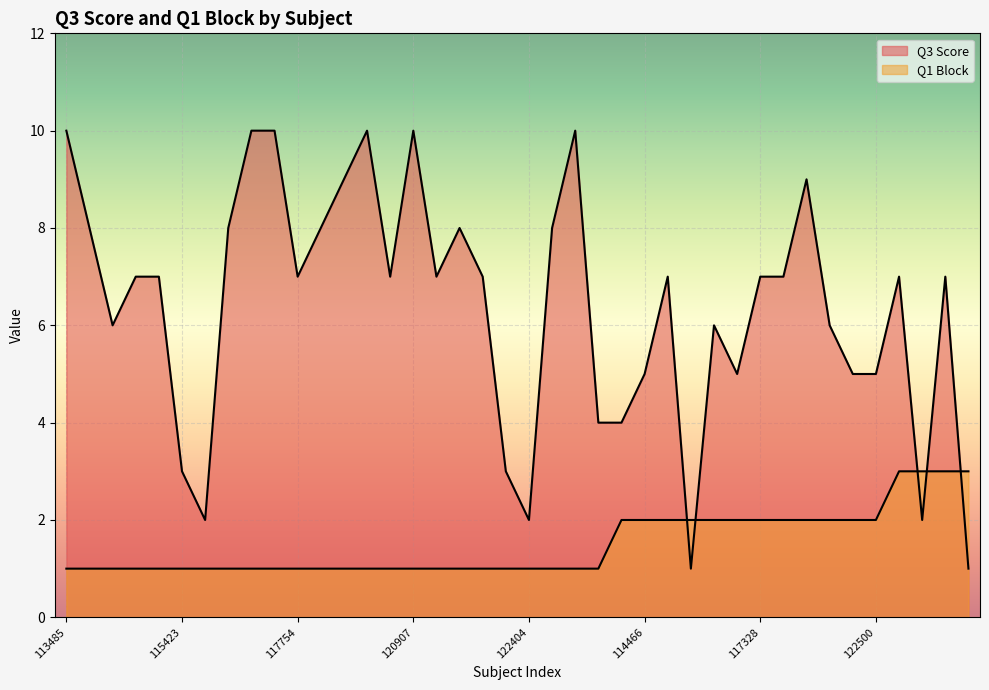

How many intersections are there between Q1 Block and Q3 Score?

5